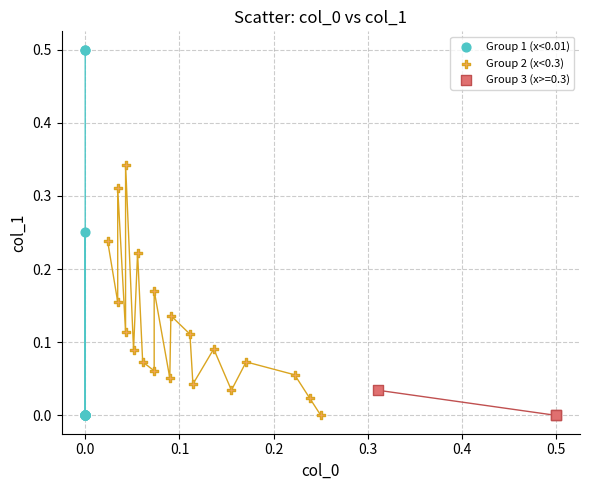

Which series has the largest Y range (max minus min)?

Group 1 (x<0.01)